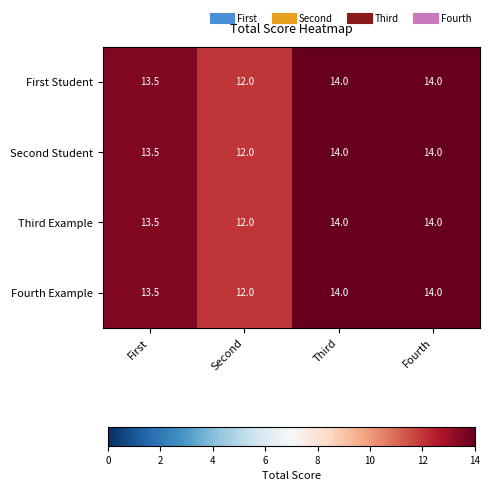

What is the greatest value displayed?

14.0